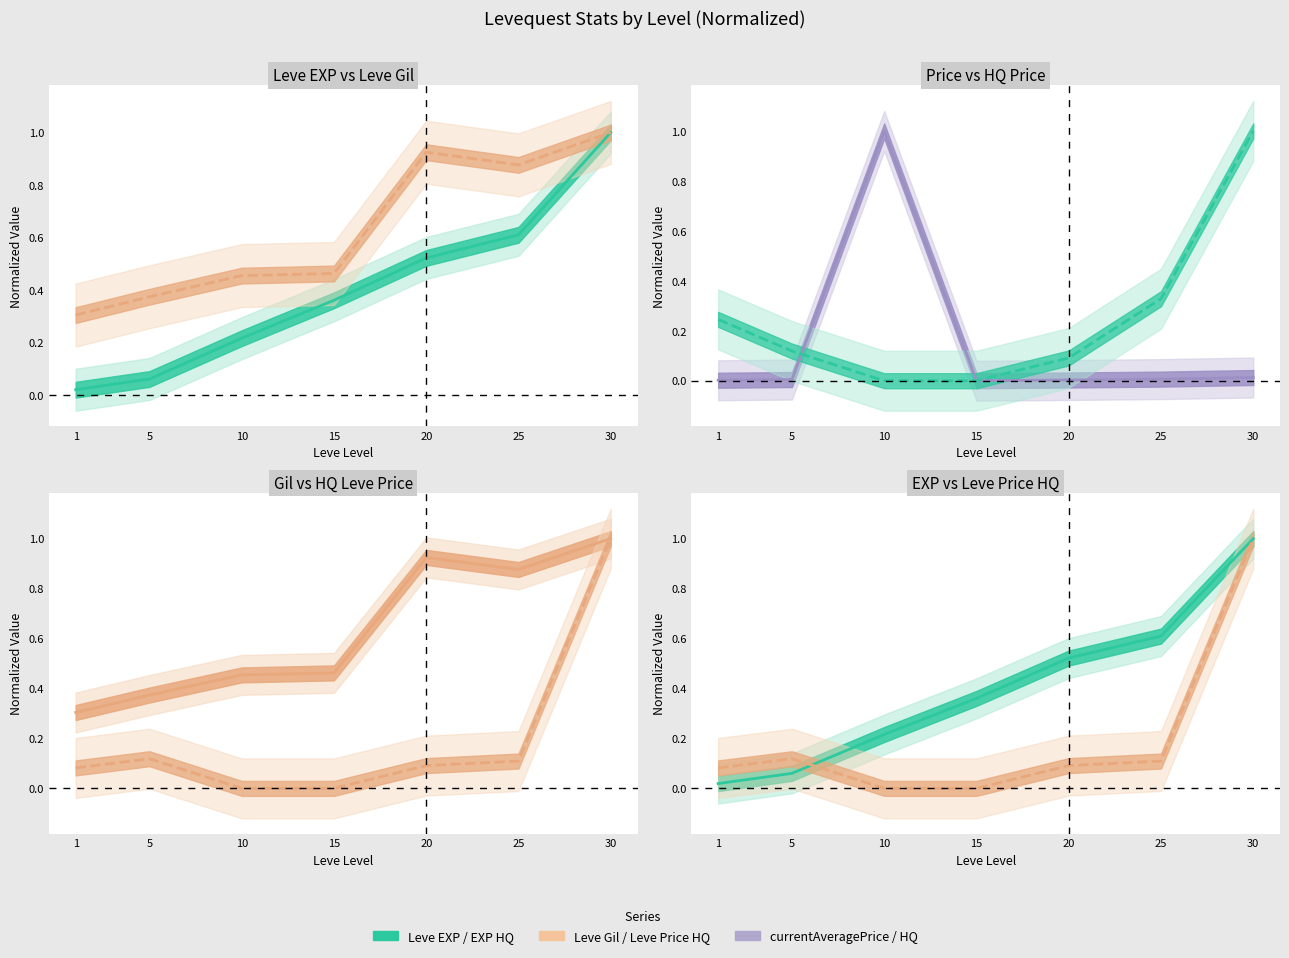

What is the difference between the highest and lowest values at 1?

0.3